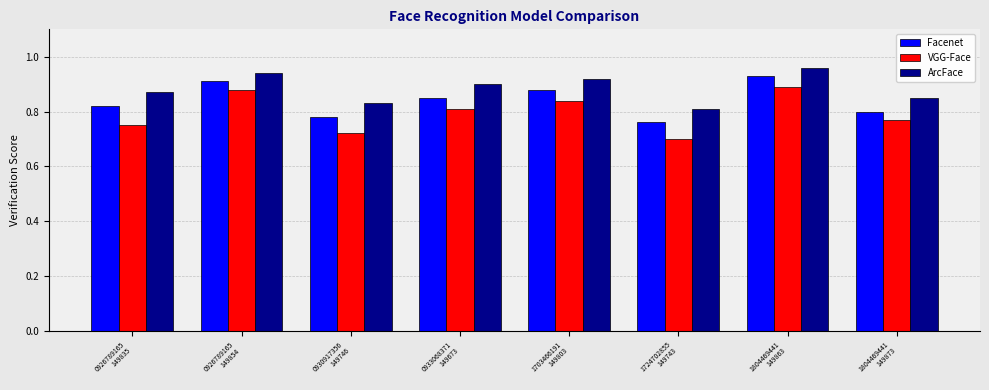

Are the bars horizontal?

No